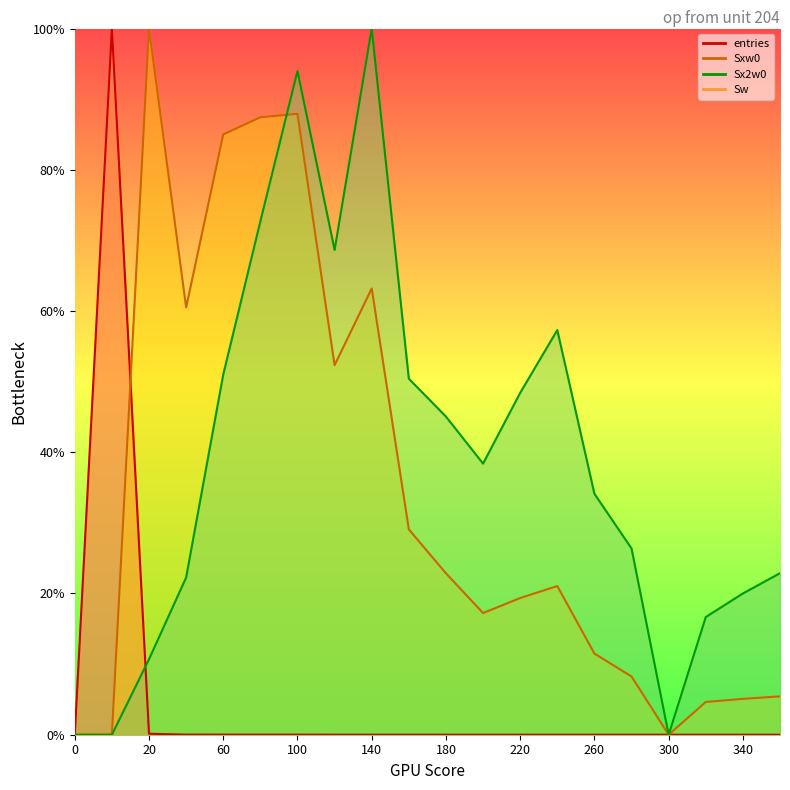

List the labels in order of Sxw0 value, largest first.

20.1, 100.1, 80.1, 60.1, 140.1, 40.1, 120.1, 160.1, 180.1, 240.1, 220.1, 200.1, 260.1, 280.1, 360.1, 340.1, 320.1, 0, 0.9, 300.1